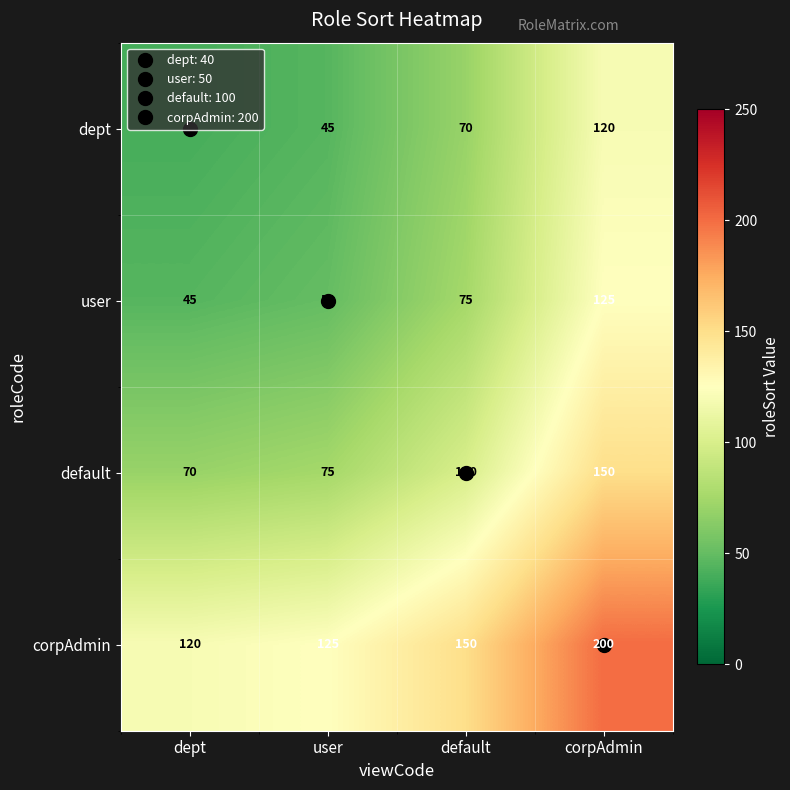

What is the difference between the second highest and second lowest values in the default series?

25